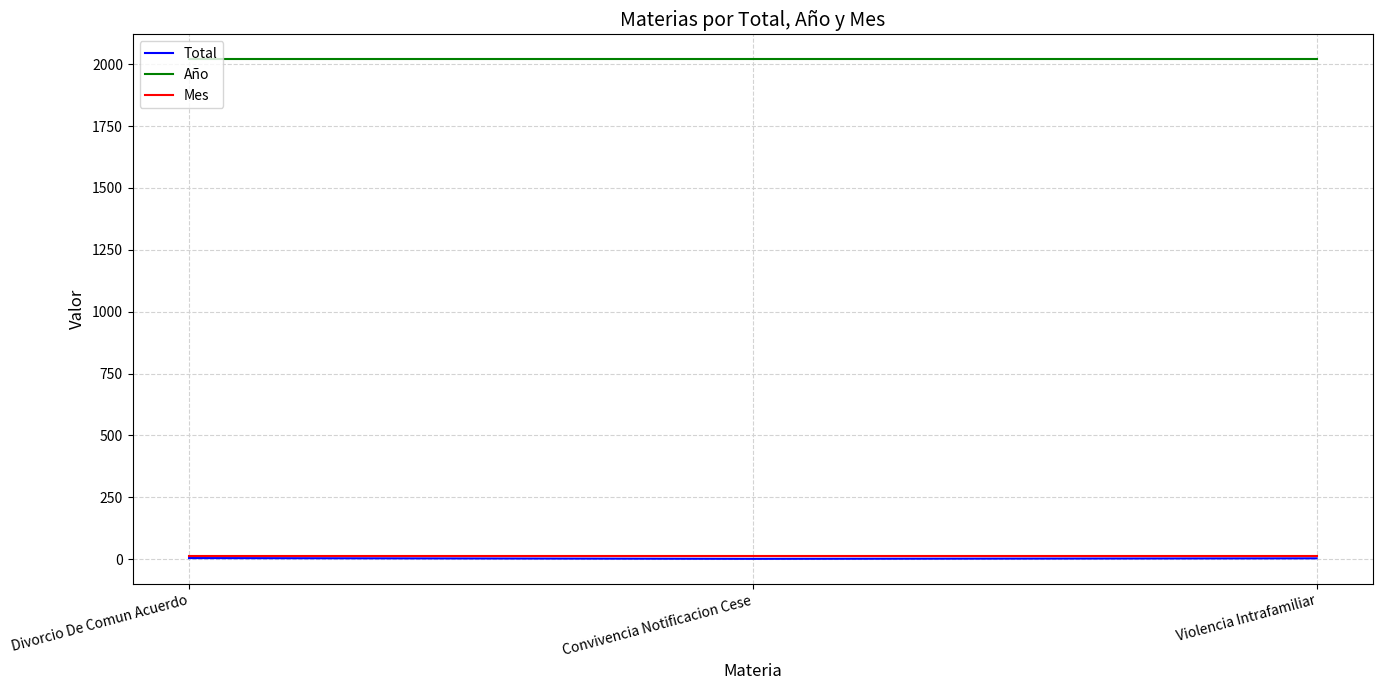

Is it true that Total equals 4 at Divorcio De Comun Acuerdo?

True